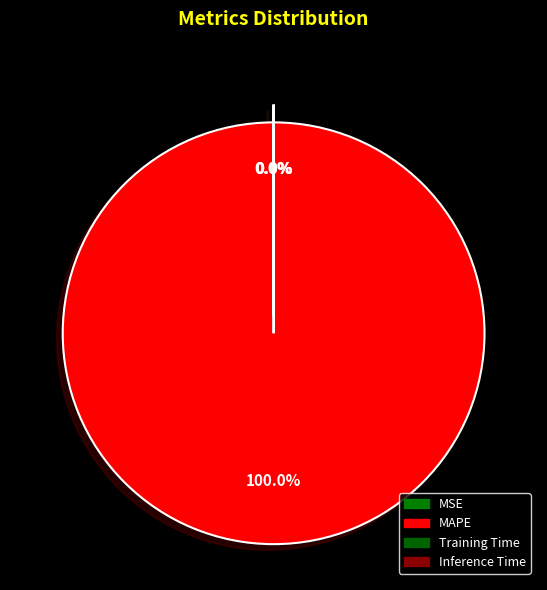

To the nearest percent, what is the average slice percentage?

25%